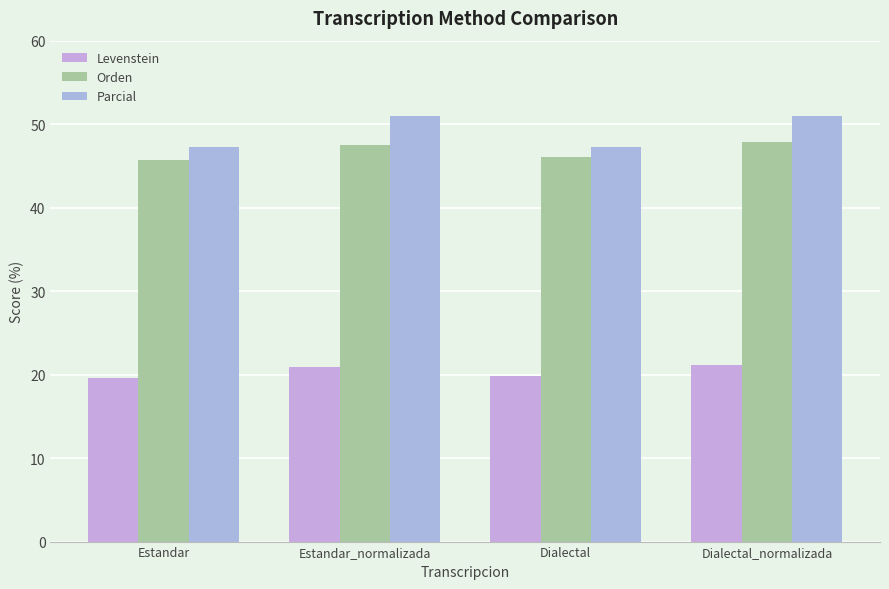

Which series has the widest spread of values?

Parcial